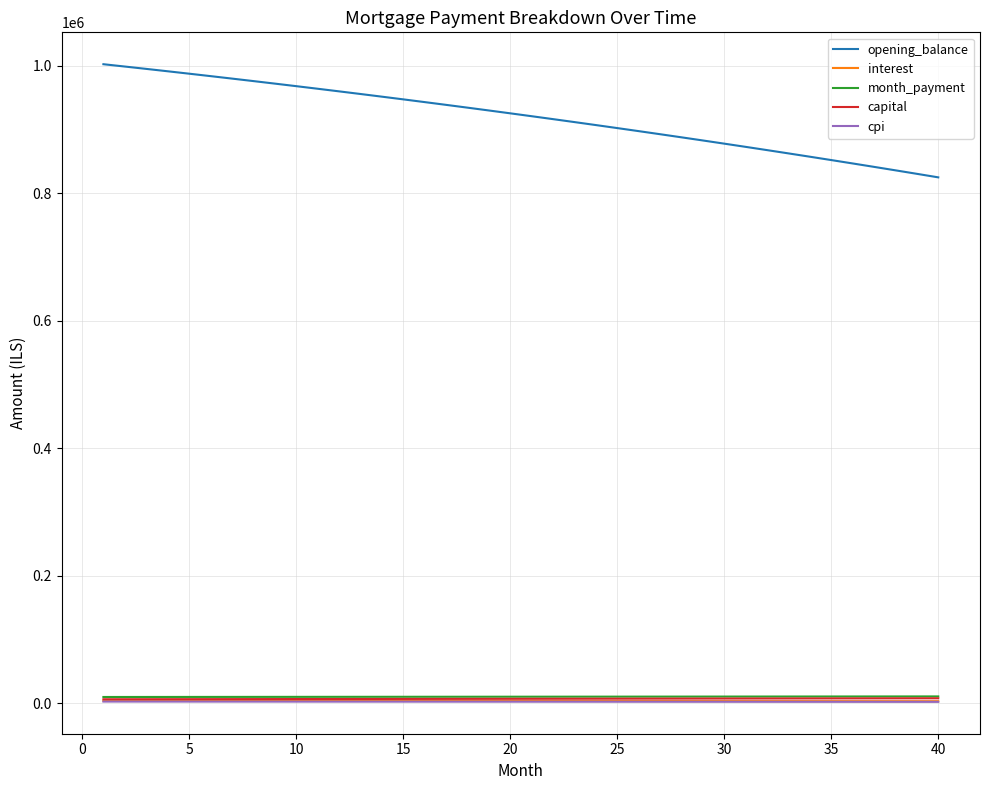

What is the minimum value shown in the chart?

1907.1